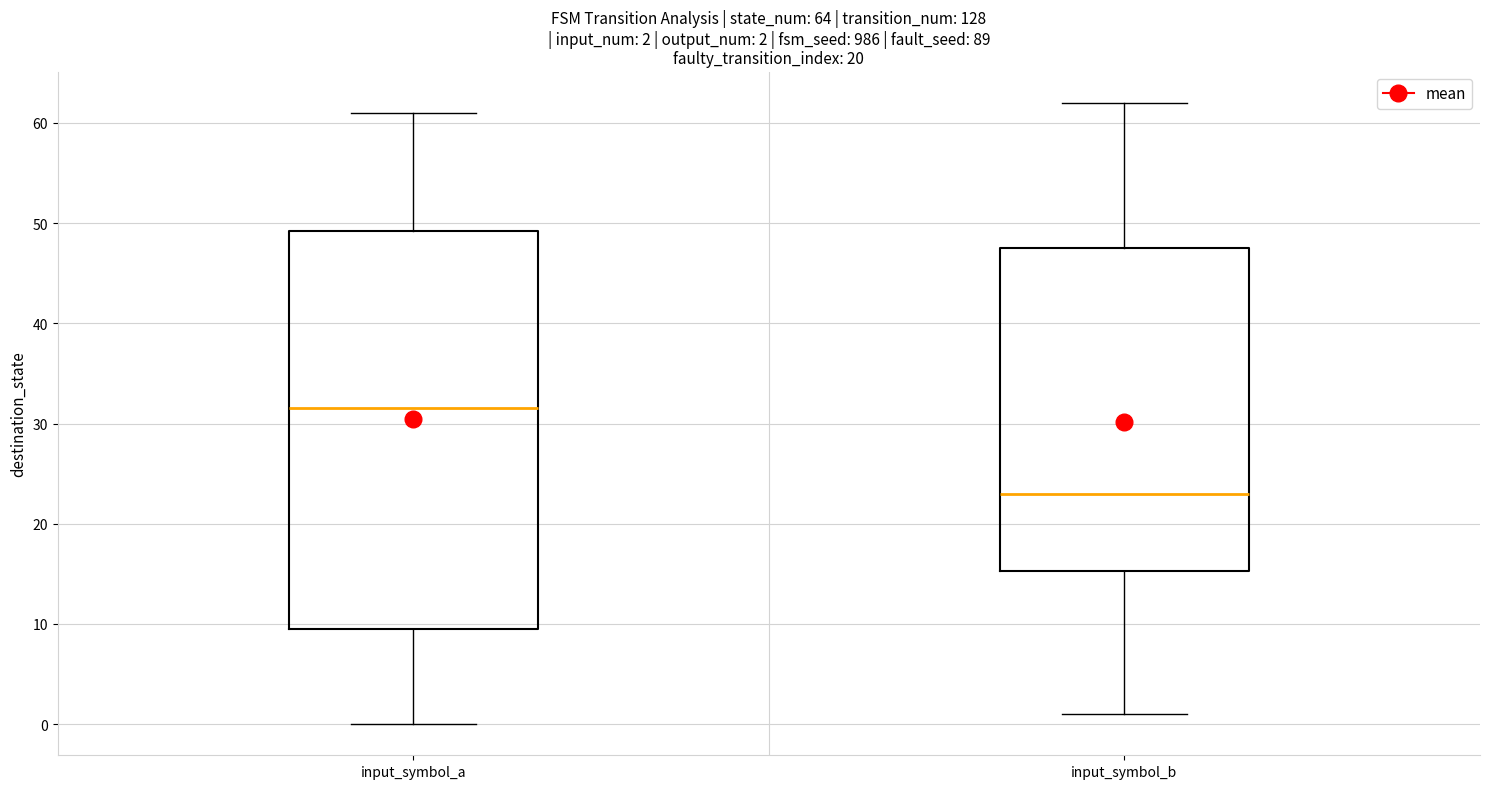

Which box's median line is the highest?

input_symbol_a